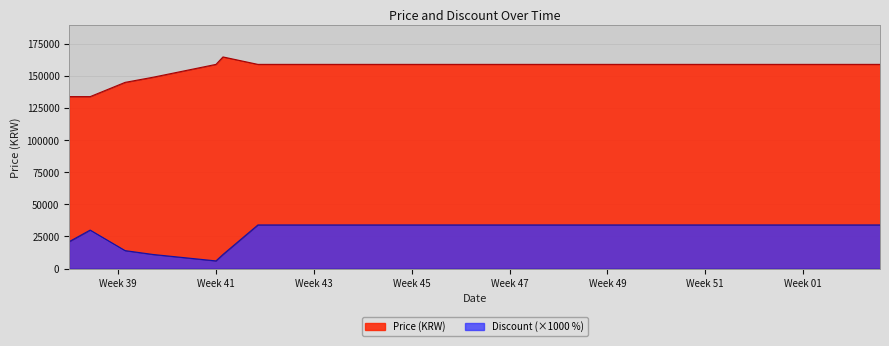

What is the lowest value of the Price series?

133900